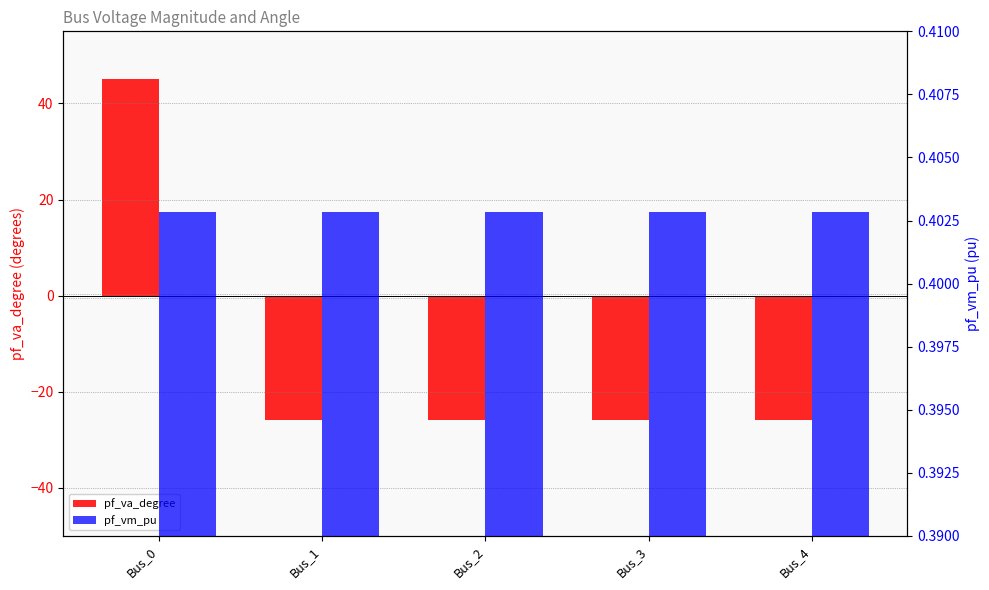

Is the value of pf_va_degree at Bus_2 greater than the value of pf_vm_pu at Bus_1?

No